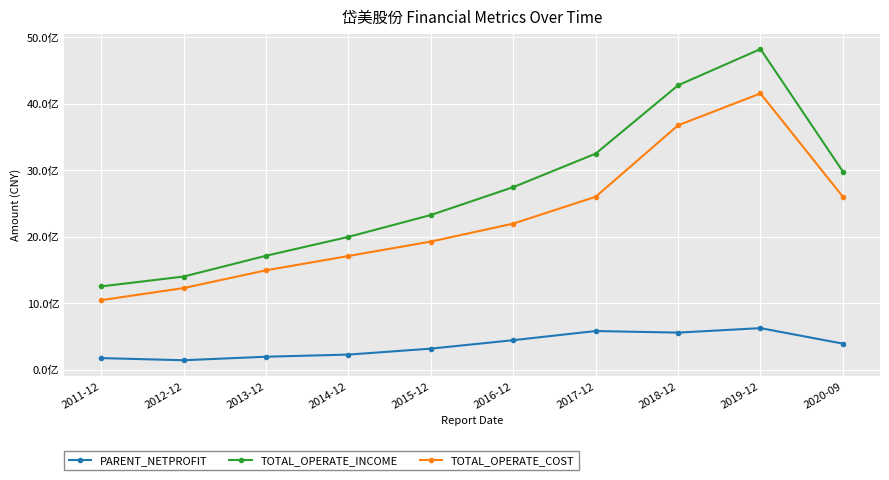

What position from the right is 2013-12?

8